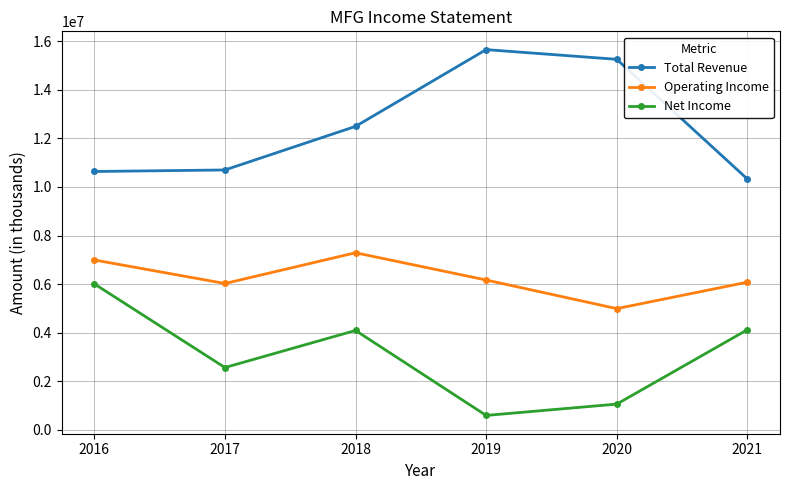

Which series has the largest total across all categories?

Total Revenue